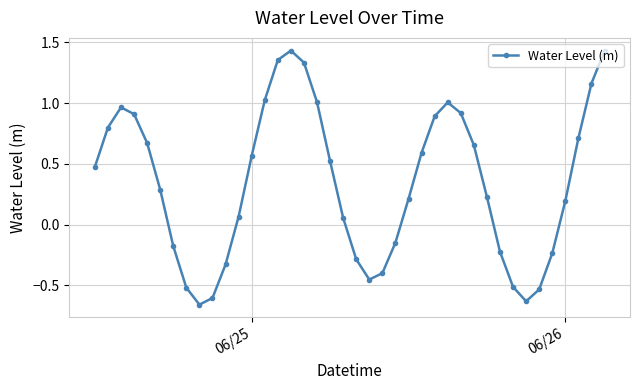

Is this an area chart (filled region under the line)?

No